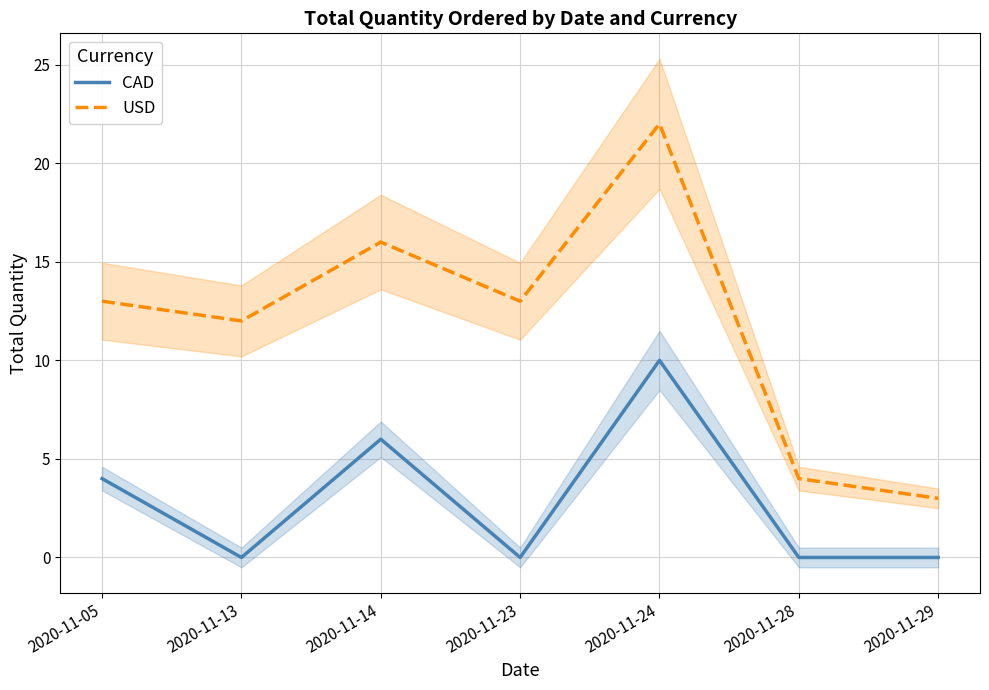

True or false: USD and CAD cross at least once.

False